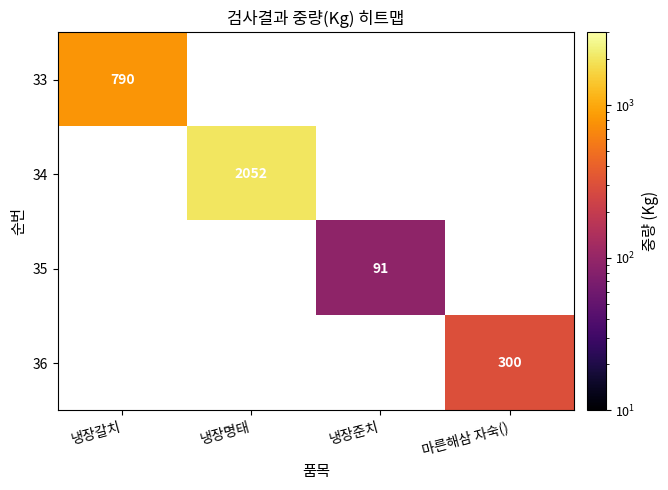

The 33 series shows 790 at 냉장갈치. True or false?

True